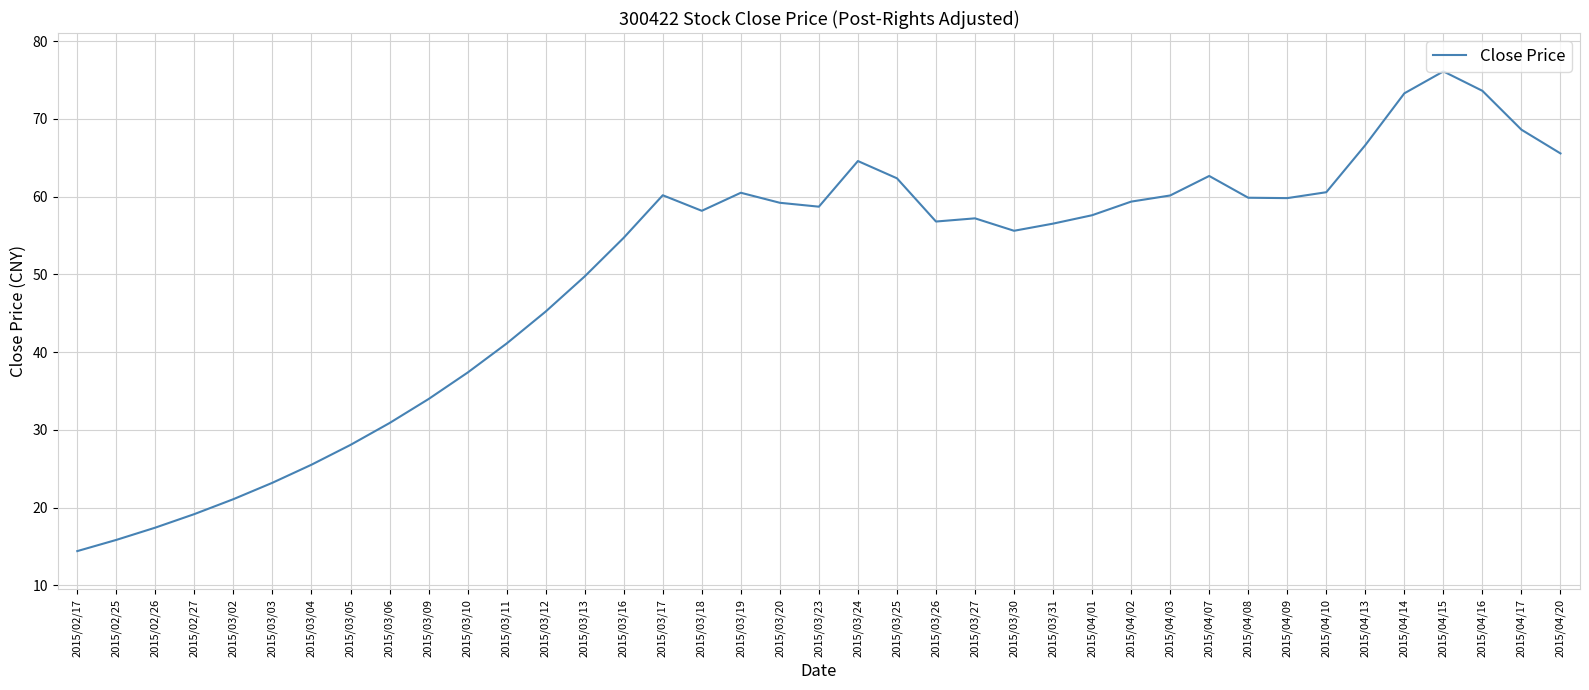

The value at 2015/03/04 is 25.5. True or false?

True